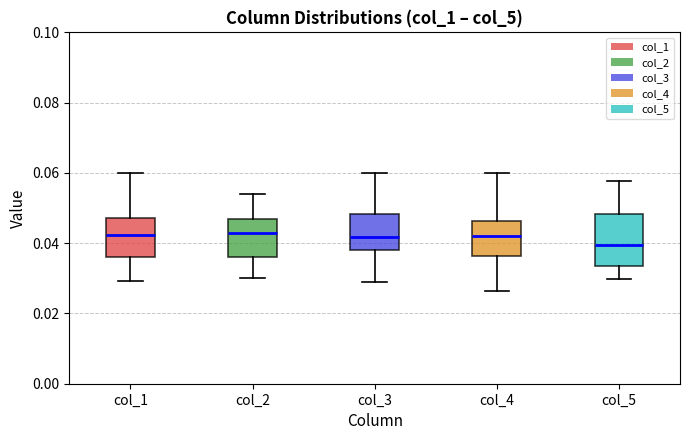

Reading left to right, transcribe this box plot: for each box, give where its median line is, the range the box spans, and where its two whiskers end, as read against the y-axis. The values are not printed on the chart, so give them approximately, as read against the axis.

col_1: median 0.042, box 0.036 to 0.048, whiskers 0.030 to 0.060
col_2: median 0.042, box 0.036 to 0.046, whiskers 0.030 to 0.054
col_3: median 0.042, box 0.038 to 0.048, whiskers 0.028 to 0.060
col_4: median 0.042, box 0.036 to 0.046, whiskers 0.026 to 0.060
col_5: median 0.040, box 0.034 to 0.048, whiskers 0.030 to 0.058